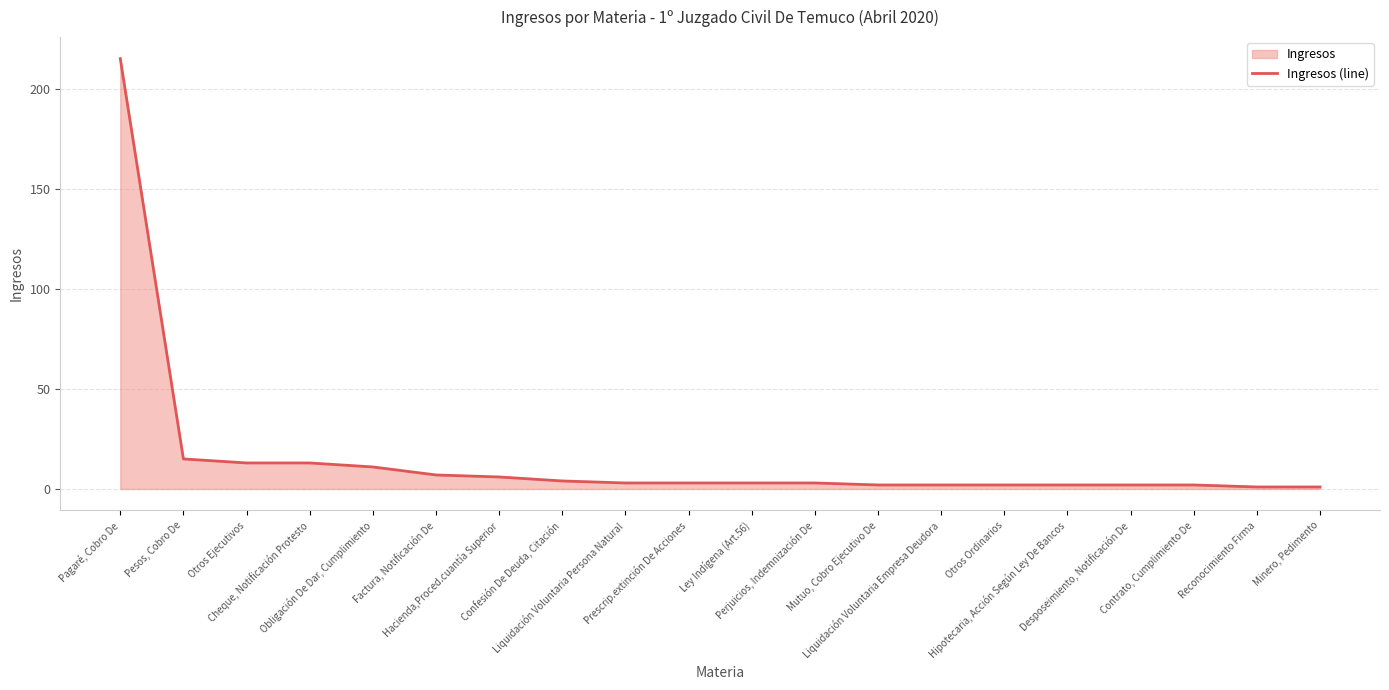

Approximately how many times larger is the value at Cheque, Notificación Protesto compared to Confesión De Deuda, Citación?

3.2